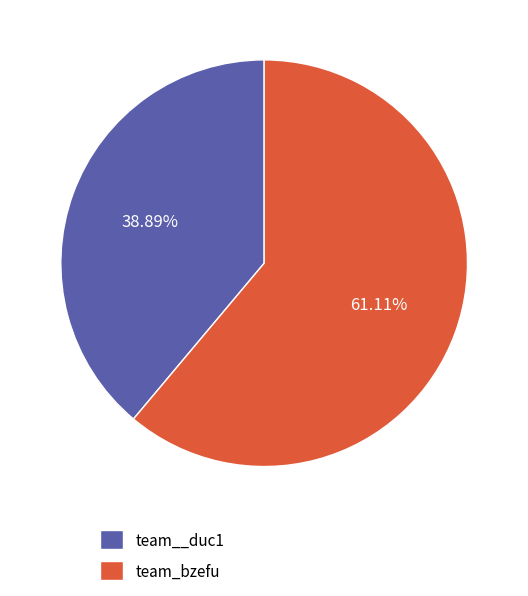

Which category accounts for the majority?

team_bzefu